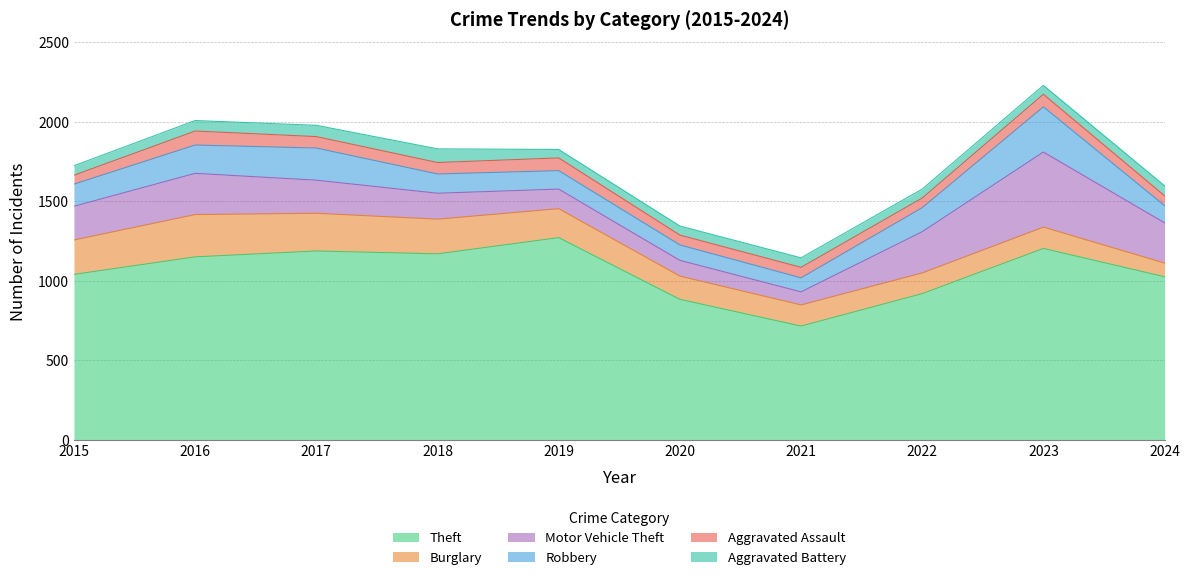

True or false: Robbery and Theft intersect in this chart.

False